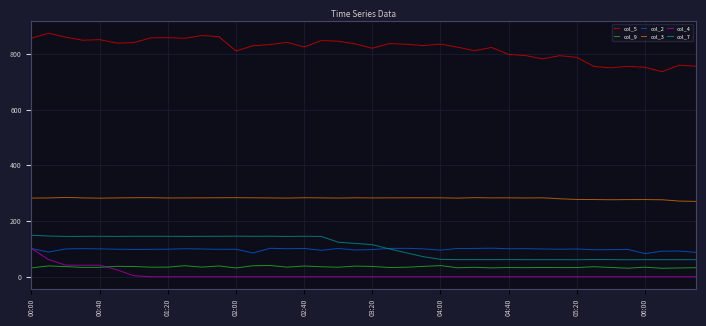

How many distinct data groups are displayed?

6